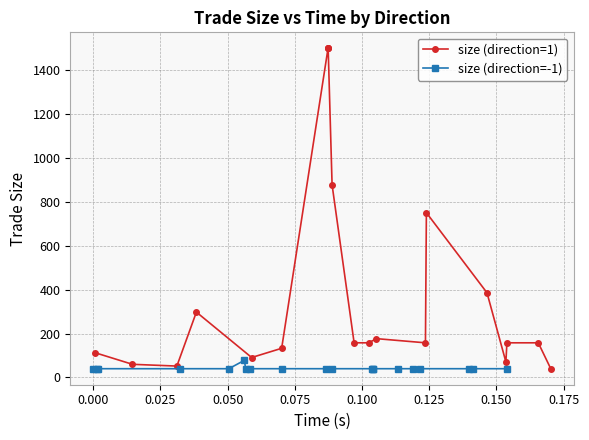

Which series has the largest total across all categories?

size (direction=1)